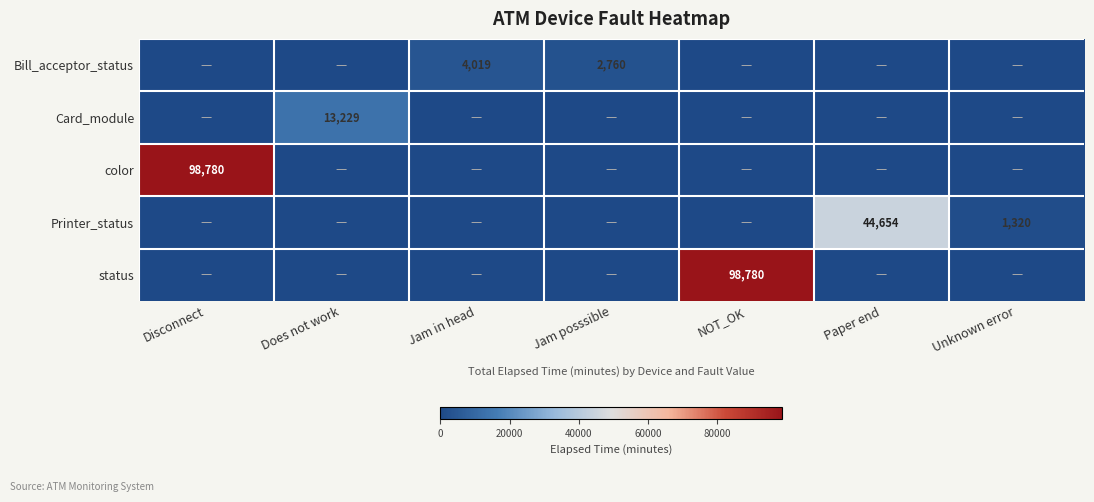

Is it true that Bill_acceptor_status equals 4354 at Jam posssible?

False